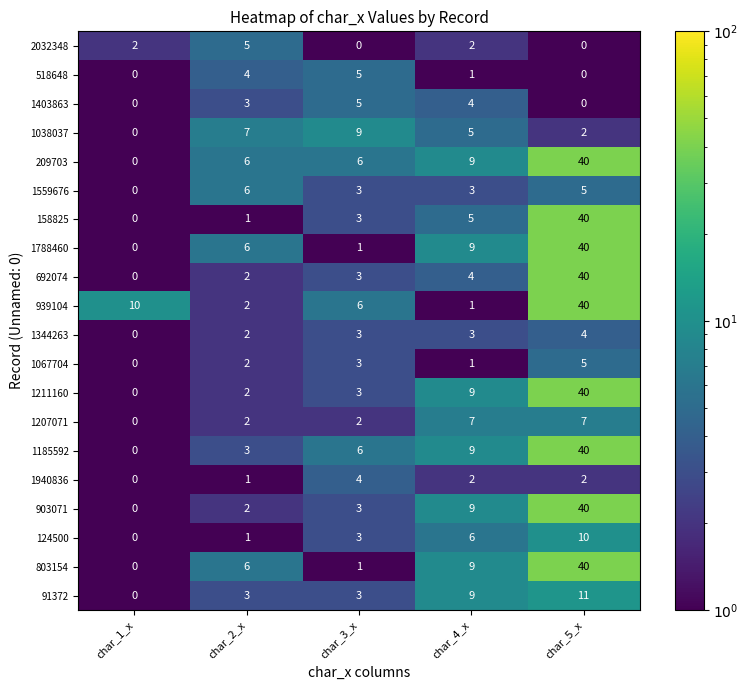

What is the sum of the 1788460 values at char_5_x and char_4_x?

49